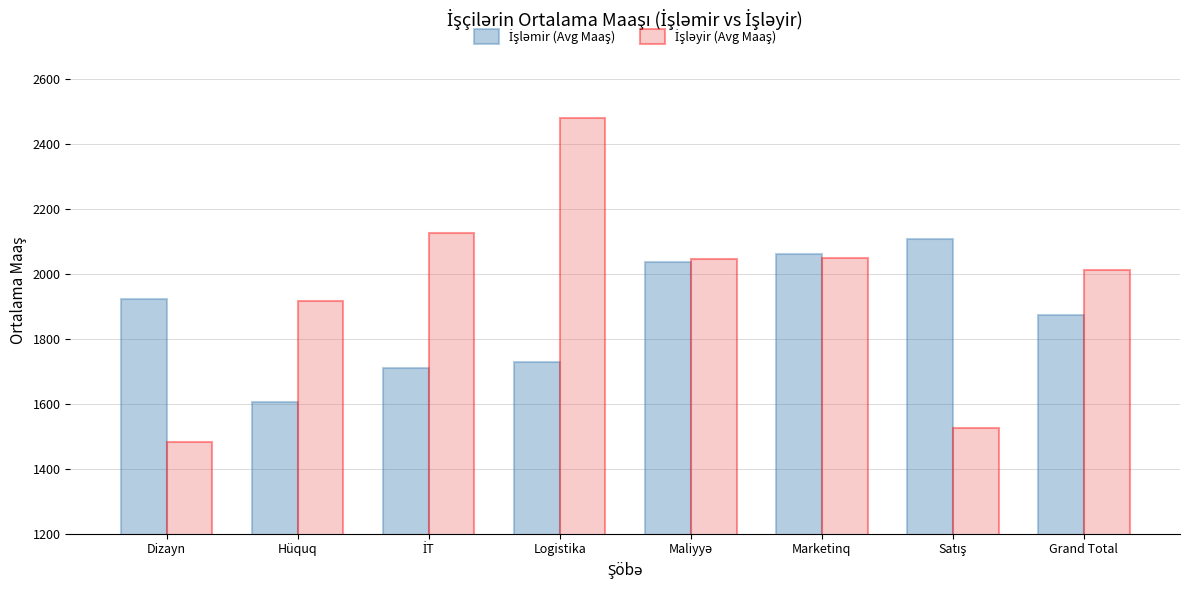

Which label corresponds to the smallest value in the chart?

Dizayn